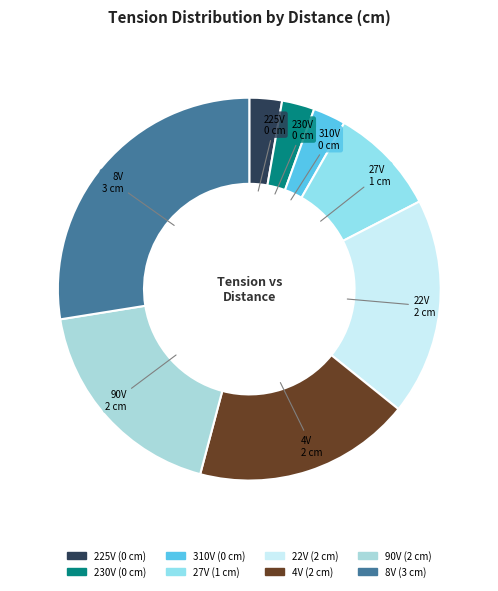

Is the sum of 225V and 230V greater than half?

No